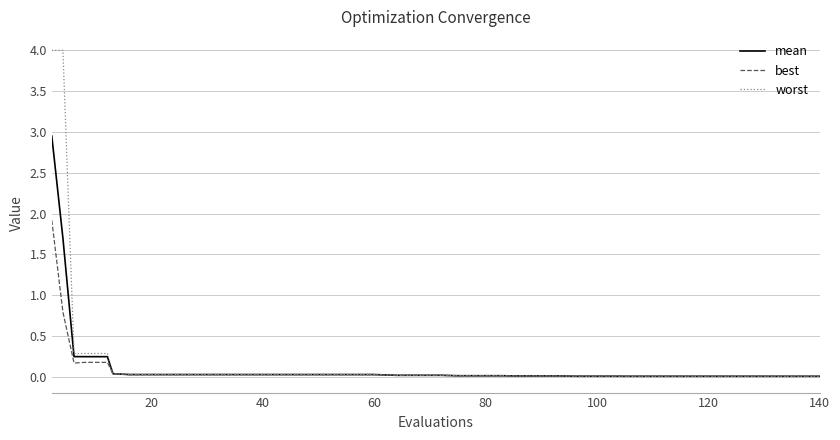

What is the highest value of the worst series?

4.0